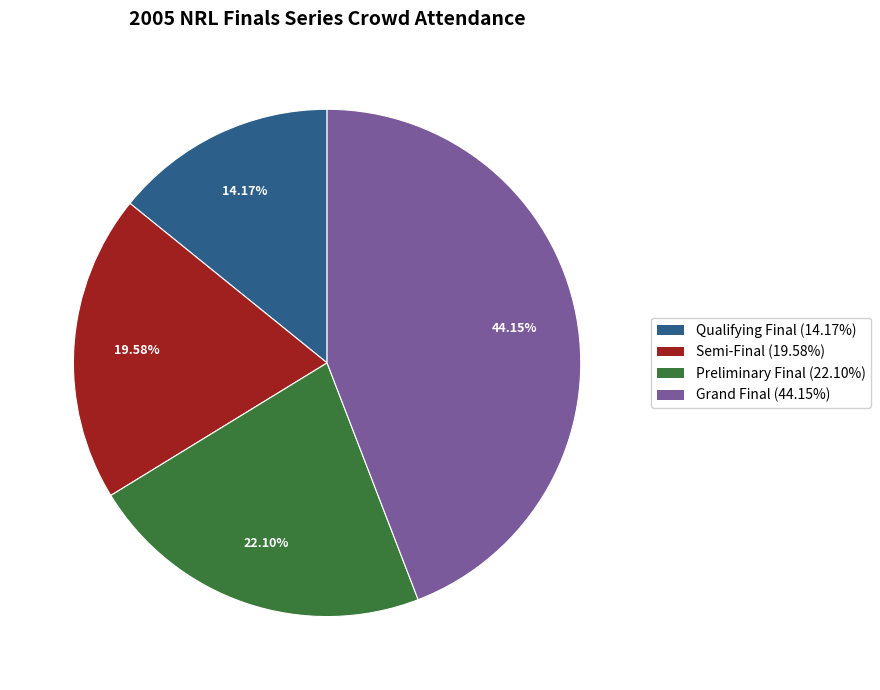

Between Grand Final (44.15%) and Preliminary Final (22.10%), which is larger?

Grand Final (44.15%)